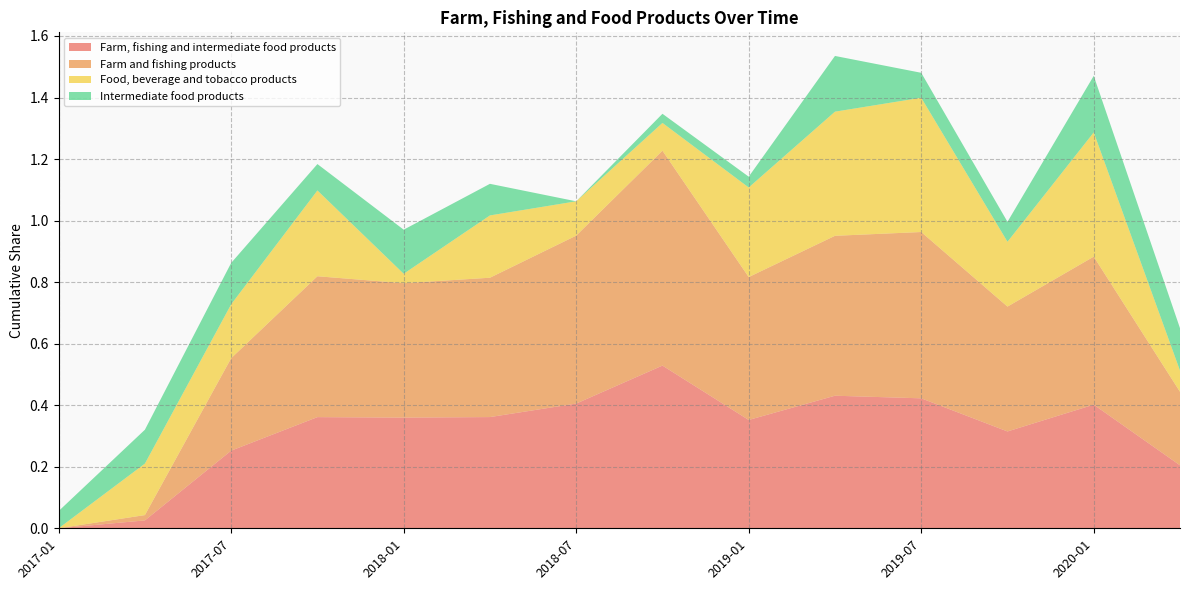

Reading left to right, what are all the values shown in this chart?

Farm, fishing and intermediate food products: 2017-01=0.0	2017-02=0.0	2017-03=0.0	2017-04=0.0	2017-05=0.1	2017-06=0.2	2017-07=0.3	2017-08=0.3	2017-09=0.3	2017-10=0.4	2017-11=0.4	2017-12=0.4	2018-01=0.4	2018-02=0.4	2018-03=0.4	2018-04=0.4	2018-05=0.4	2018-06=0.4	2018-07=0.4	2018-08=0.4	2018-09=0.5	2018-10=0.5	2018-11=0.5	2018-12=0.4	2019-01=0.4	2019-02=0.4	2019-03=0.4	2019-04=0.4	2019-05=0.4	2019-06=0.4	2019-07=0.4	2019-08=0.4	2019-09=0.4	2019-10=0.3	2019-11=0.3	2019-12=0.4	2020-01=0.4	2020-02=0.3	2020-03=0.3	2020-04=0.2
Farm and fishing products: 2017-01=0.0	2017-02=0.0	2017-03=0.0	2017-04=0.0	2017-05=0.1	2017-06=0.2	2017-07=0.3	2017-08=0.4	2017-09=0.4	2017-10=0.5	2017-11=0.5	2017-12=0.4	2018-01=0.4	2018-02=0.4	2018-03=0.4	2018-04=0.5	2018-05=0.5	2018-06=0.5	2018-07=0.5	2018-08=0.6	2018-09=0.6	2018-10=0.7	2018-11=0.6	2018-12=0.5	2019-01=0.5	2019-02=0.5	2019-03=0.5	2019-04=0.5	2019-05=0.5	2019-06=0.5	2019-07=0.5	2019-08=0.5	2019-09=0.5	2019-10=0.4	2019-11=0.4	2019-12=0.5	2020-01=0.5	2020-02=0.4	2020-03=0.3	2020-04=0.2
Food, beverage and tobacco products: 2017-01=0.0	2017-02=0.1	2017-03=0.1	2017-04=0.2	2017-05=0.2	2017-06=0.2	2017-07=0.2	2017-08=0.2	2017-09=0.2	2017-10=0.3	2017-11=0.2	2017-12=0.1	2018-01=0.0	2018-02=0.1	2018-03=0.1	2018-04=0.2	2018-05=0.2	2018-06=0.1	2018-07=0.1	2018-08=0.1	2018-09=0.1	2018-10=0.1	2018-11=0.2	2018-12=0.2	2019-01=0.3	2019-02=0.3	2019-03=0.4	2019-04=0.4	2019-05=0.4	2019-06=0.4	2019-07=0.4	2019-08=0.4	2019-09=0.3	2019-10=0.2	2019-11=0.3	2019-12=0.3	2020-01=0.4	2020-02=0.3	2020-03=0.2	2020-04=0.1
Intermediate food products: 2017-01=0.1	2017-02=0.1	2017-03=0.1	2017-04=0.1	2017-05=0.1	2017-06=0.1	2017-07=0.1	2017-08=0.1	2017-09=0.1	2017-10=0.1	2017-11=0.1	2017-12=0.1	2018-01=0.1	2018-02=0.1	2018-03=0.1	2018-04=0.1	2018-05=0.1	2018-06=0.0	2018-07=0.0	2018-08=0.0	2018-09=0.0	2018-10=0.0	2018-11=0.0	2018-12=0.0	2019-01=0.0	2019-02=0.1	2019-03=0.1	2019-04=0.2	2019-05=0.1	2019-06=0.1	2019-07=0.1	2019-08=0.1	2019-09=0.1	2019-10=0.1	2019-11=0.1	2019-12=0.1	2020-01=0.2	2020-02=0.2	2020-03=0.2	2020-04=0.1